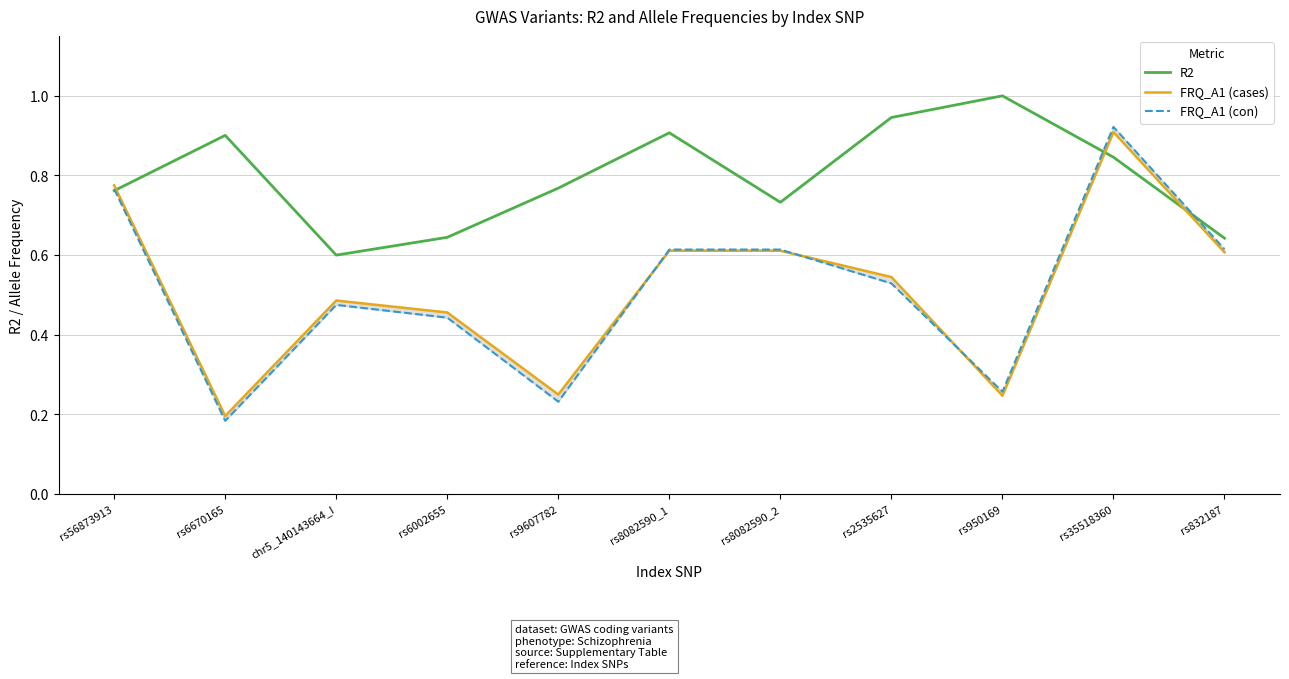

How many interior local peaks does the FRQ_A1 (con) series have?

2